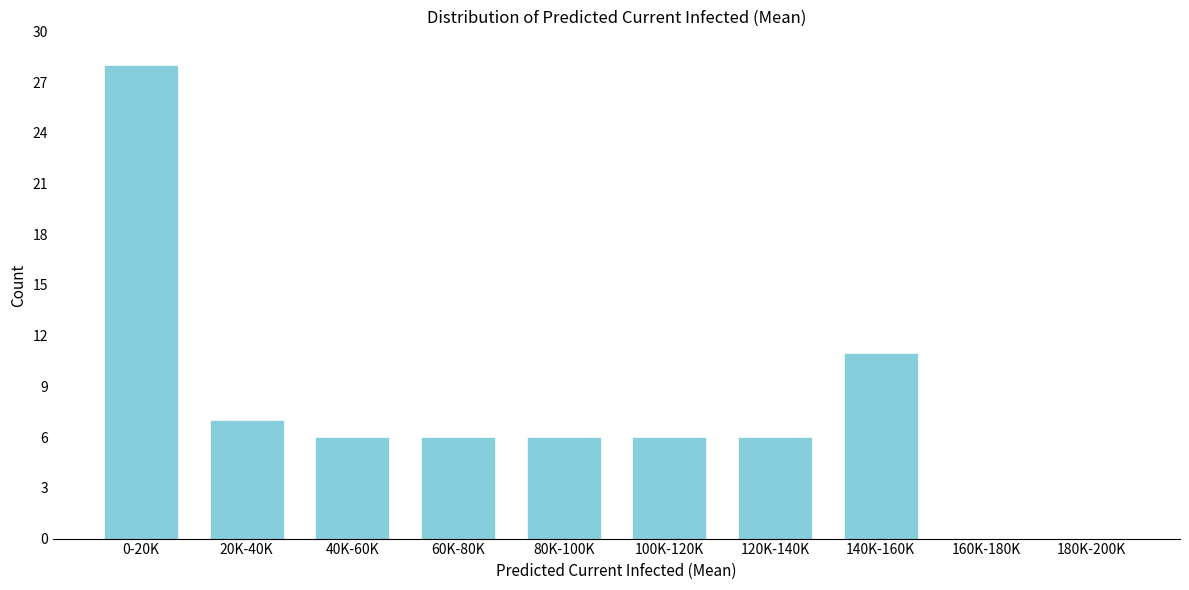

Reading left to right, transcribe all the data shown in this chart.

0-20K=28	20K-40K=7	40K-60K=6	60K-80K=6	80K-100K=6	100K-120K=6	120K-140K=6	140K-160K=11	160K-180K=0	180K-200K=0